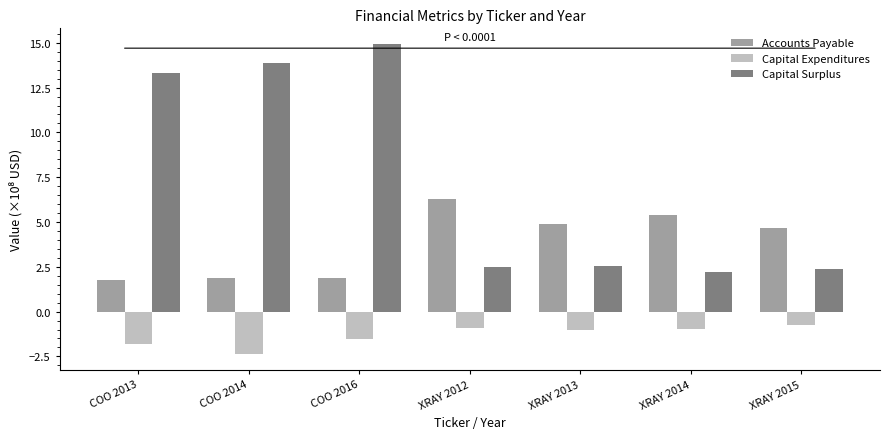

Which series changed the most between COO 2013 and XRAY 2013?

Capital Surplus